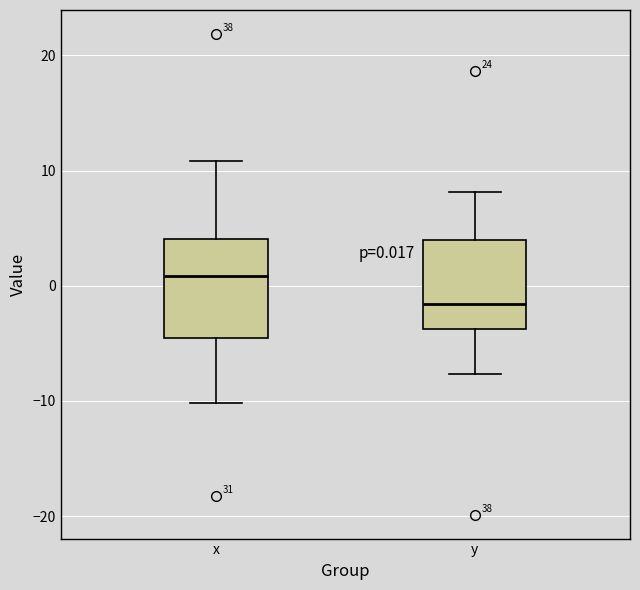

Which box has the lowest median line?

y